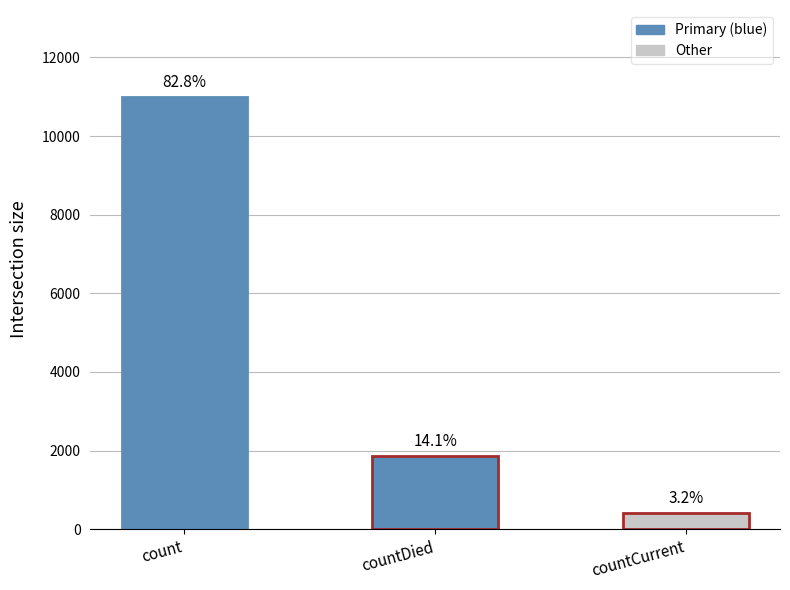

How many bars are there in total?

3